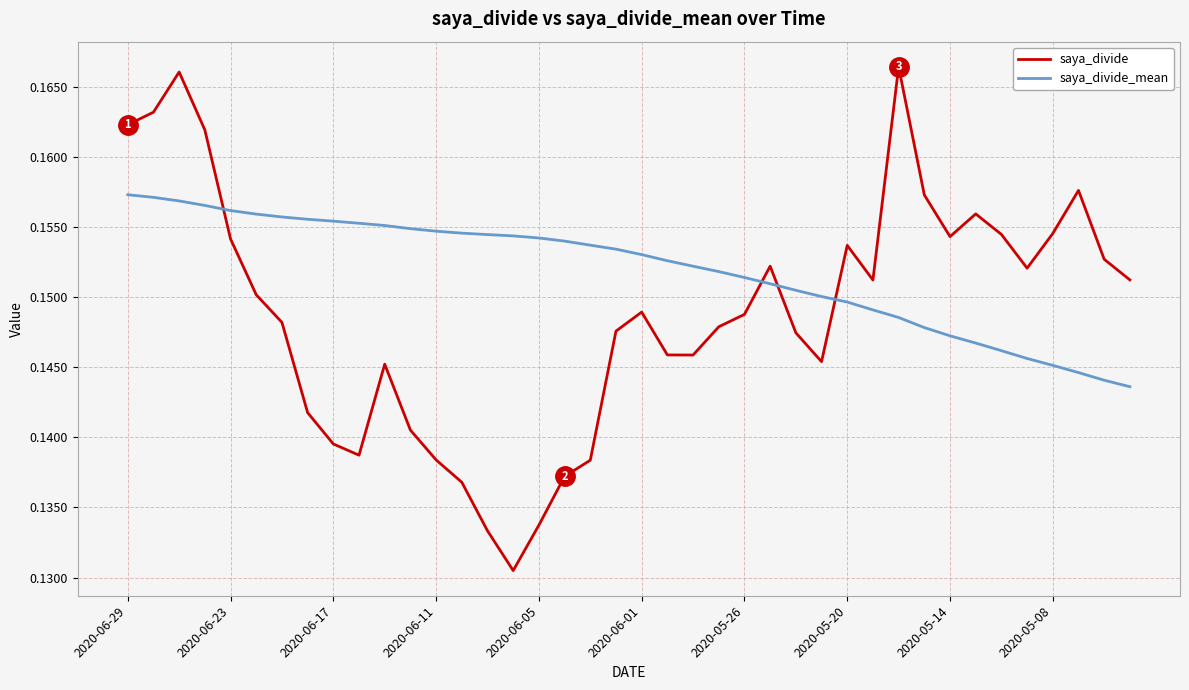

Which series has the largest total across all categories?

saya_divide_mean